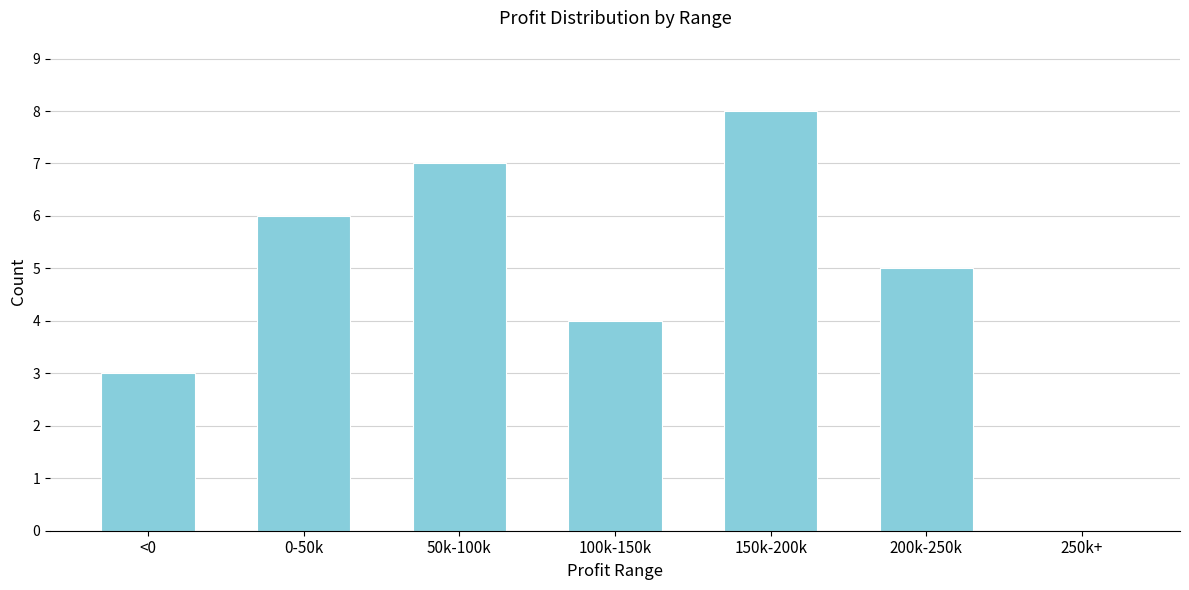

Reading left to right, extract all data points from this chart.

<0=3	0-50k=6	50k-100k=7	100k-150k=4	150k-200k=8	200k-250k=5	250k+=0